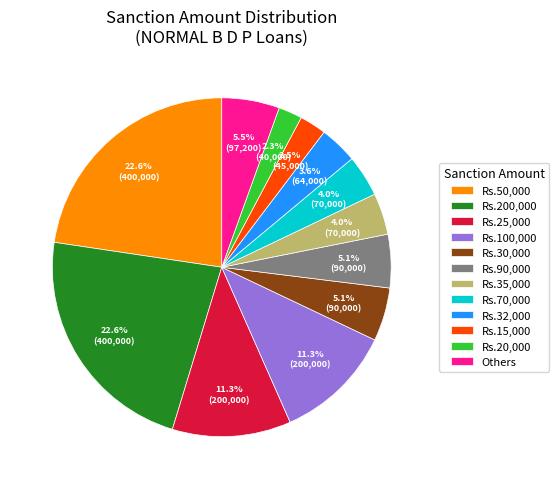

Is Rs.30,000 the majority of the pie?

No